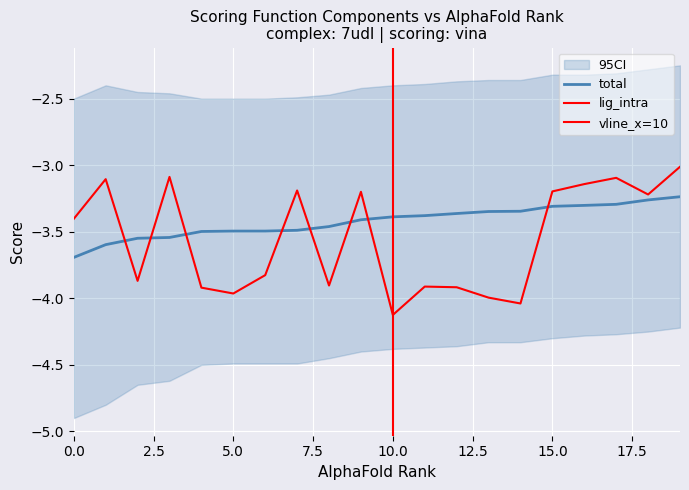

What is the value of the lig_intra point at the 4th from the left?

-3.1